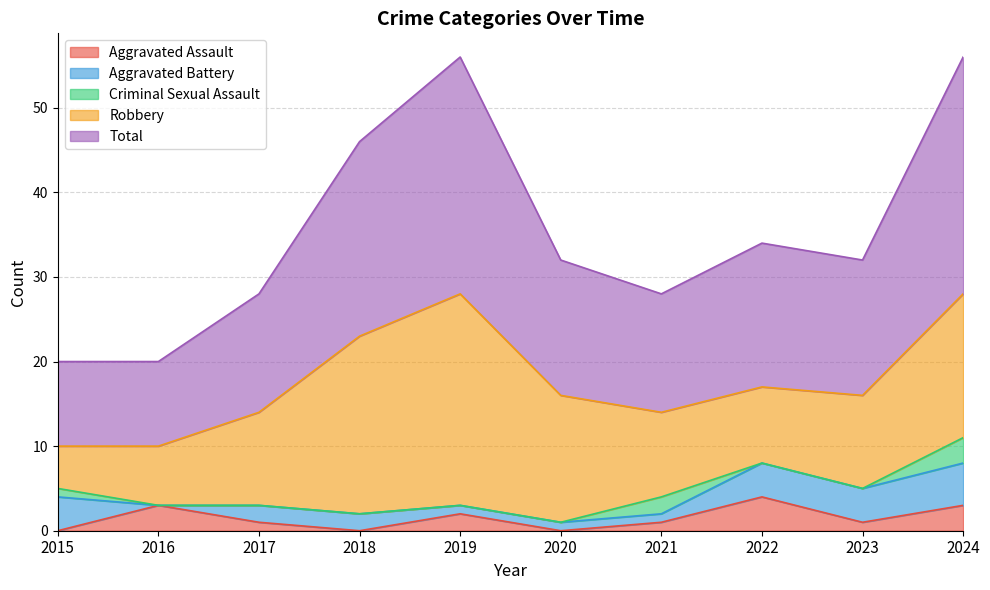

At which category does Aggravated Battery reach its first local valley?

2016